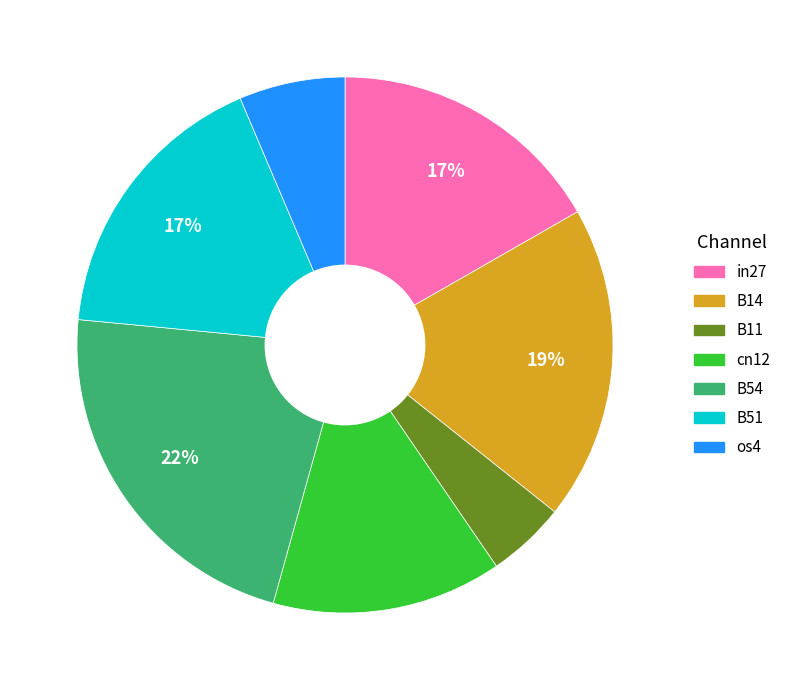

Does B54 represent more than half of the total?

No